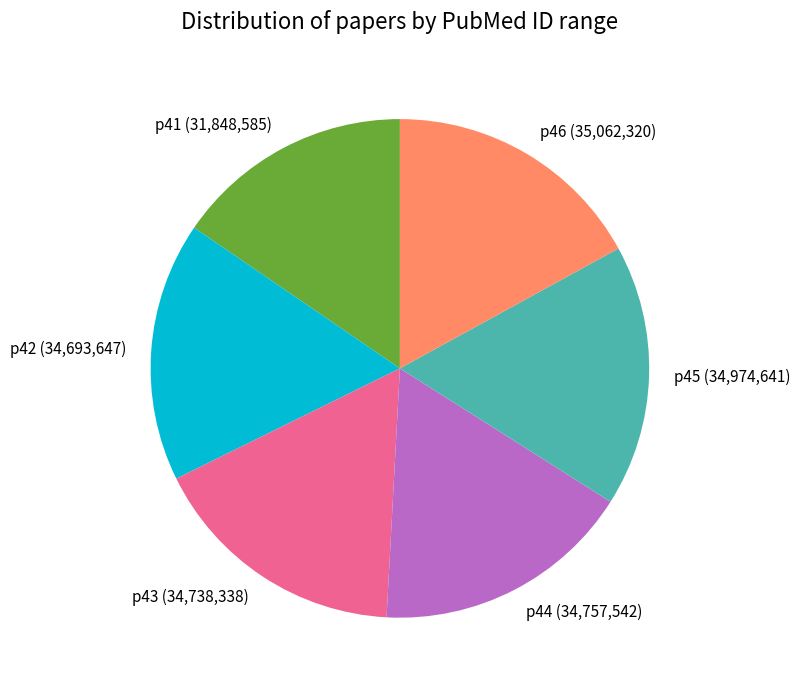

True or false: p43 accounts for 17% of the total.

True